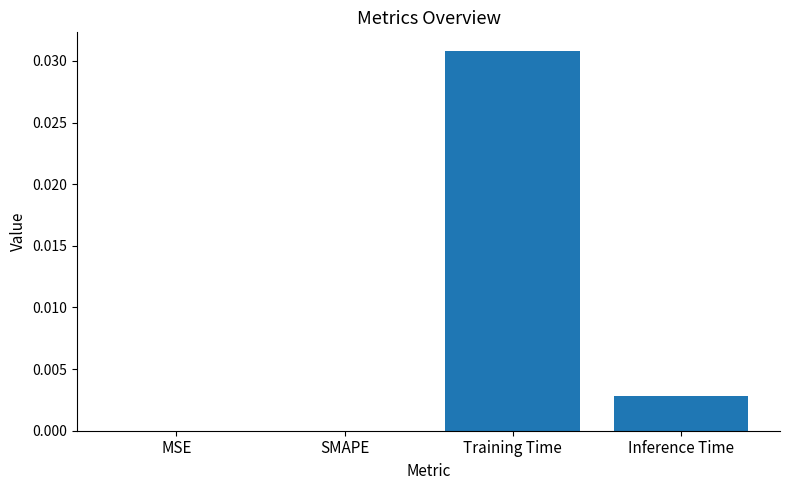

The chart shows a value of 0.0 at SMAPE. True or false?

True